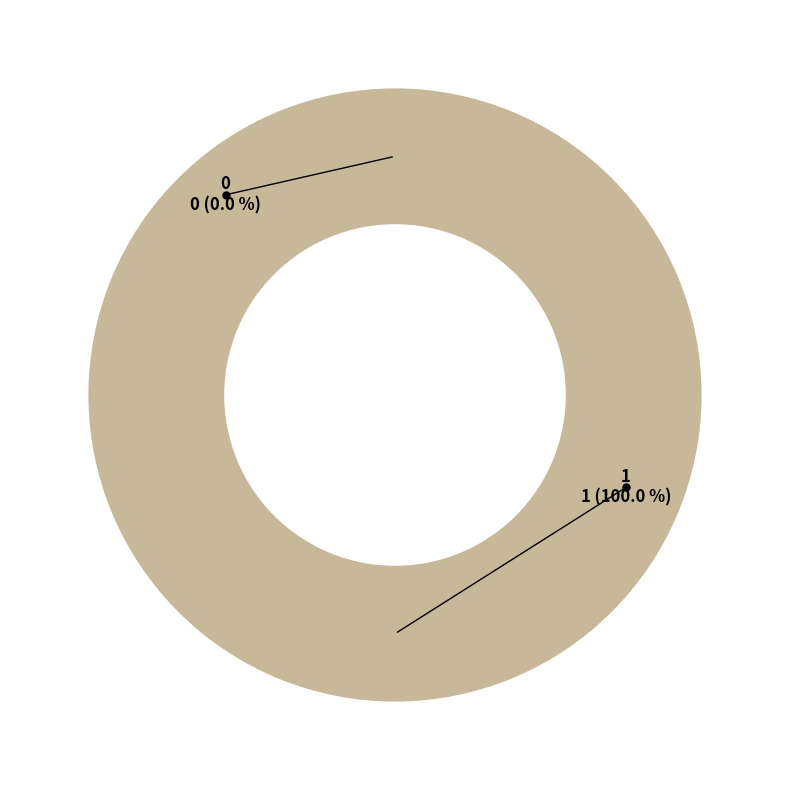

Is it true that 0 is 14% of the pie?

False